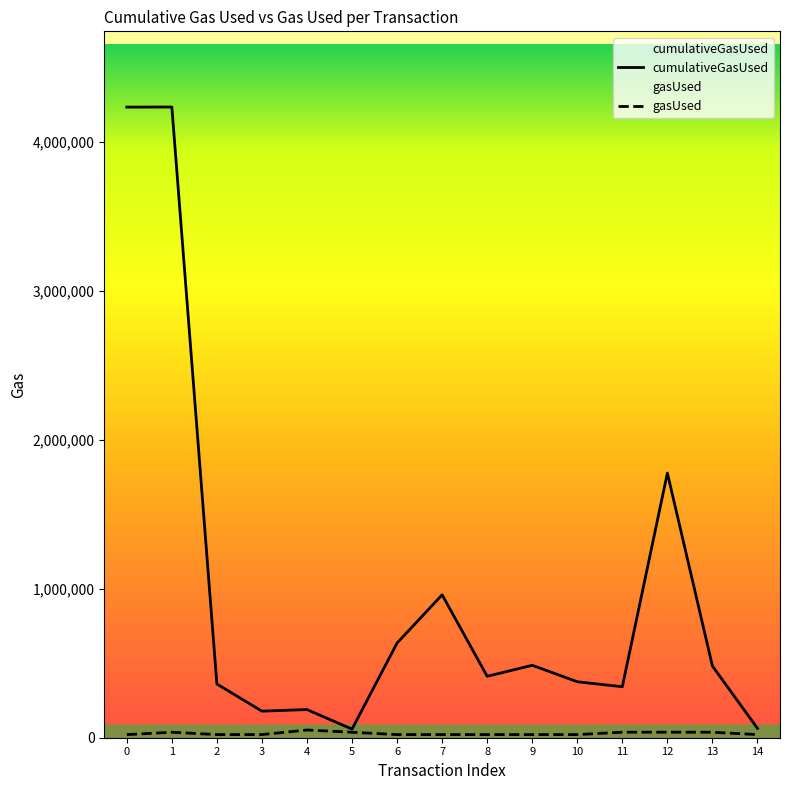

Where is the first local maximum for gasUsed?

1